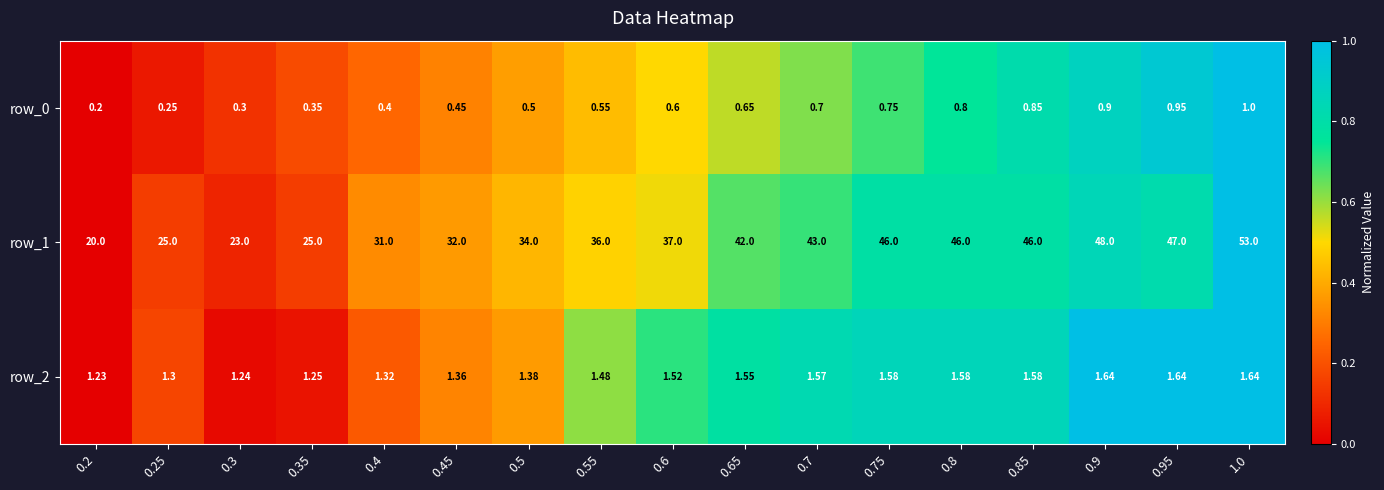

At 0.95, list the series in order from largest to smallest.

row_1, row_2, row_0